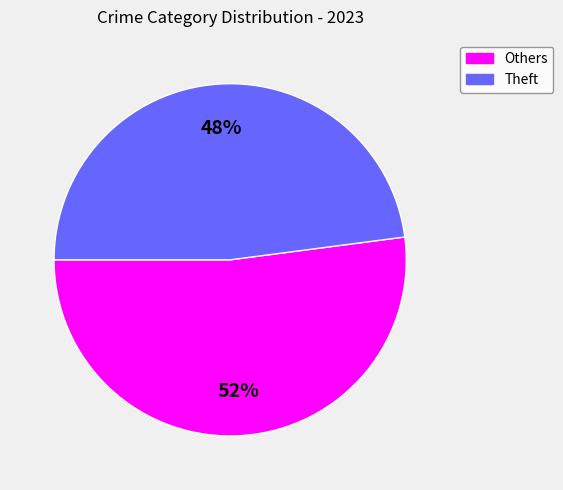

To the nearest percent, what is the average slice percentage?

50%